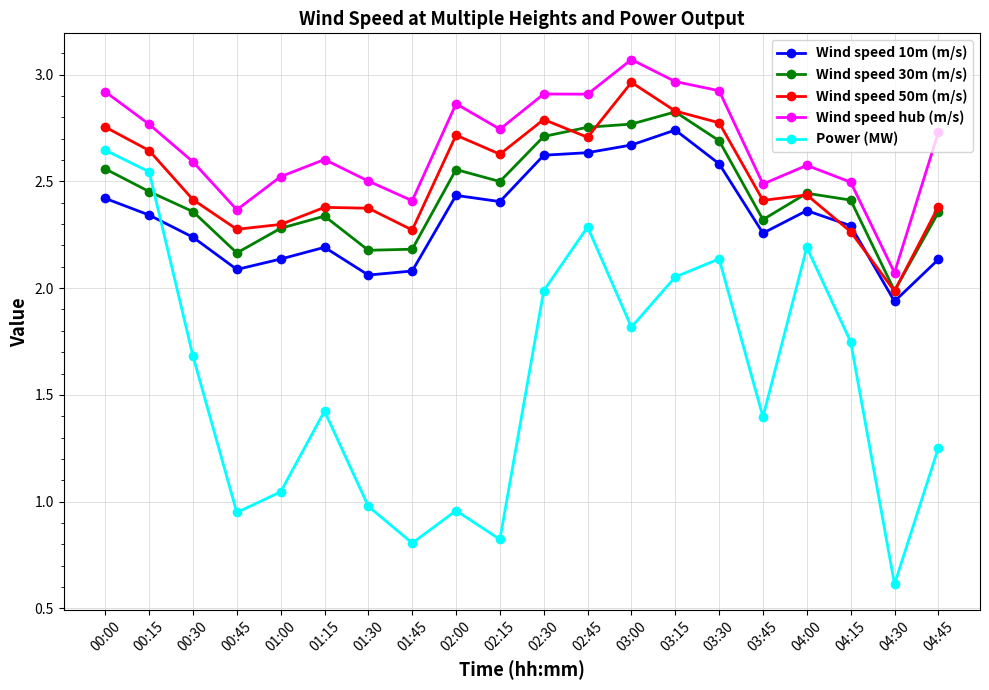

Which category has the lowest value across all series?

04:30